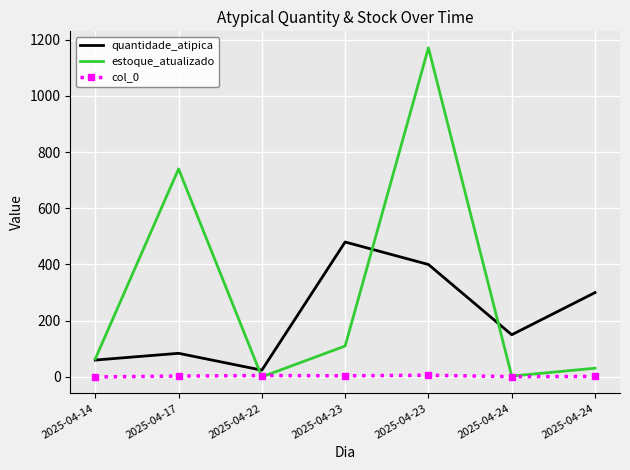

What are all the series names shown in the legend?

quantidade_atipica, estoque_atualizado, col_0